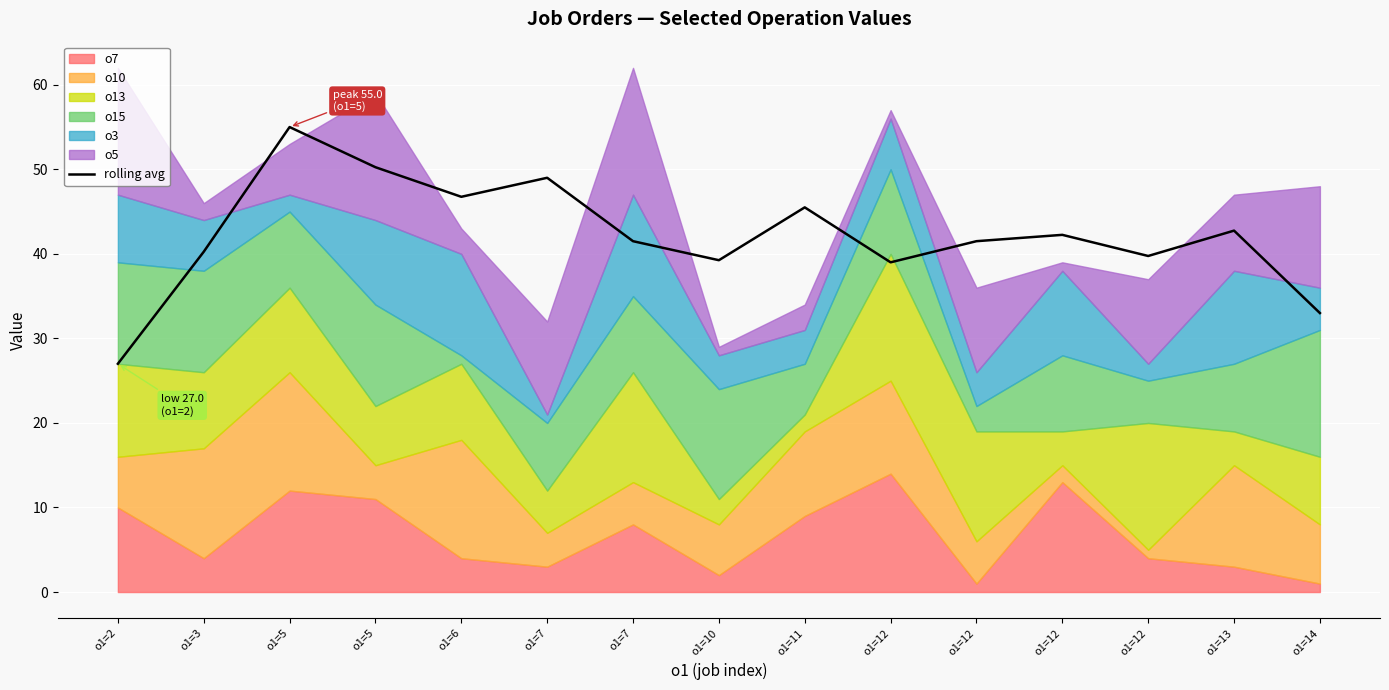

Reading left to right, what are all the values shown in this chart?

27.0	40.2	55.0	50.2	46.8	49.0	41.5	39.2	45.5	39.0	41.5	42.2	39.8	42.8	33.0